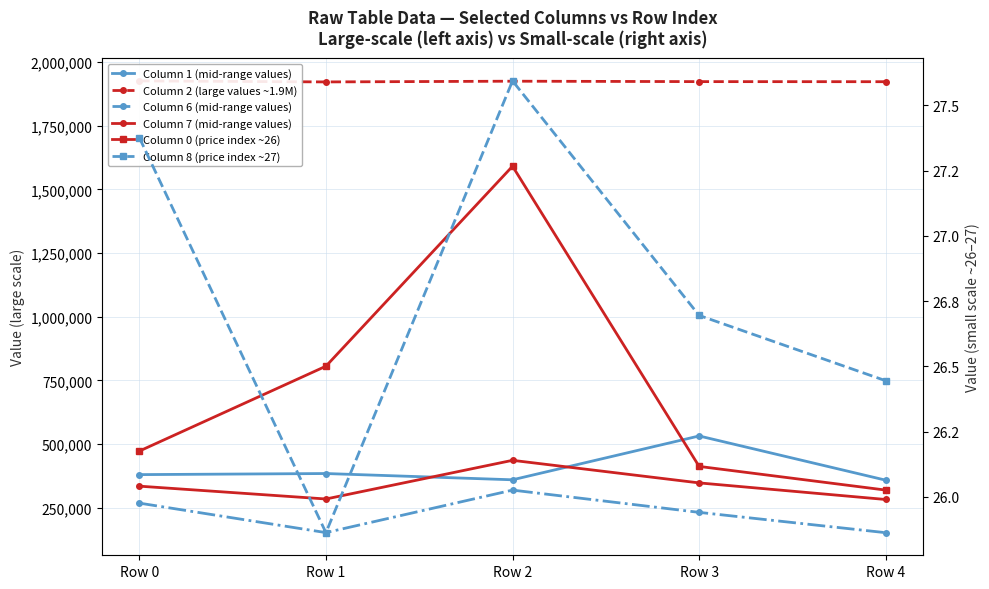

List the series in order of their peak value, highest first.

Column 2 (large values ~1.9M), Column 1 (mid-range values), Column 7 (mid-range values), Column 6 (mid-range values), Column 8 (price index ~27), Column 0 (price index ~26)